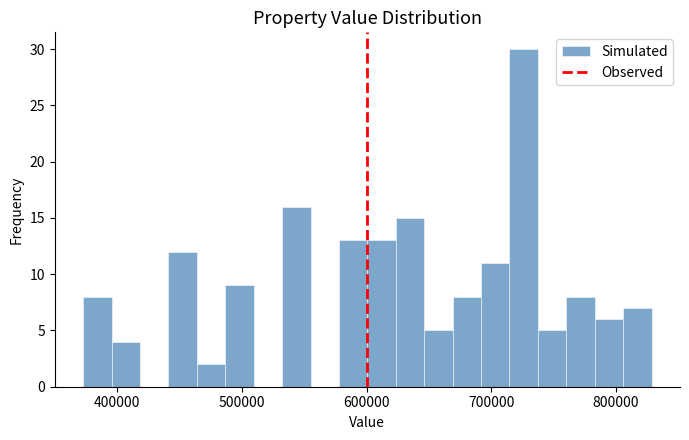

Around what value on the x-axis is the tallest bar? Give the approximate position of its centre, as read against the axis.

730000